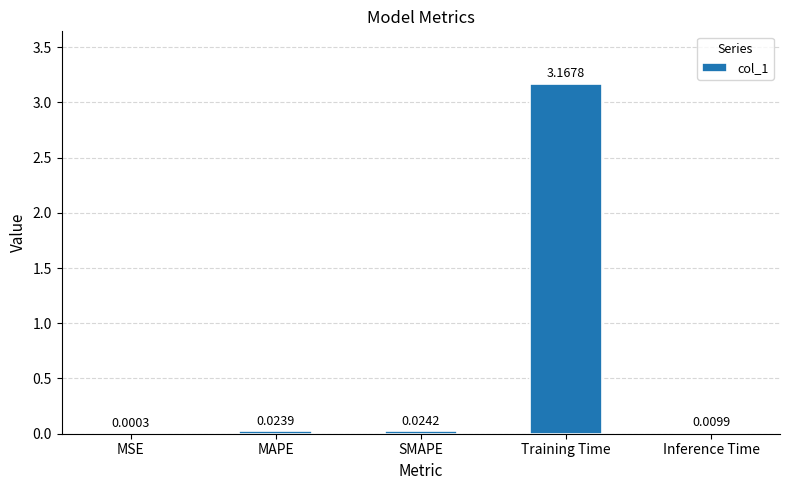

Which has a higher value, Inference Time or Training Time?

Training Time